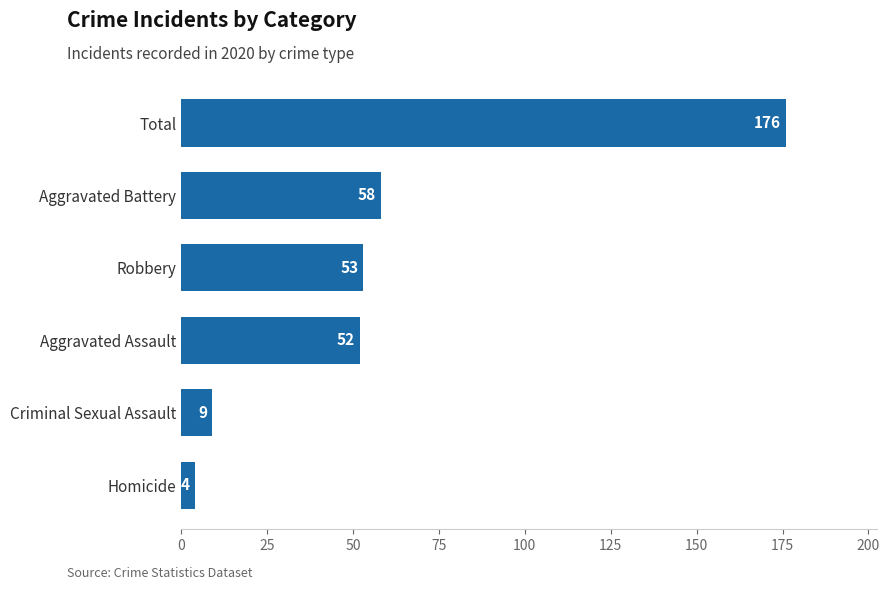

Reading top to bottom, list all the values displayed in this chart.

176	58	53	52	9	4